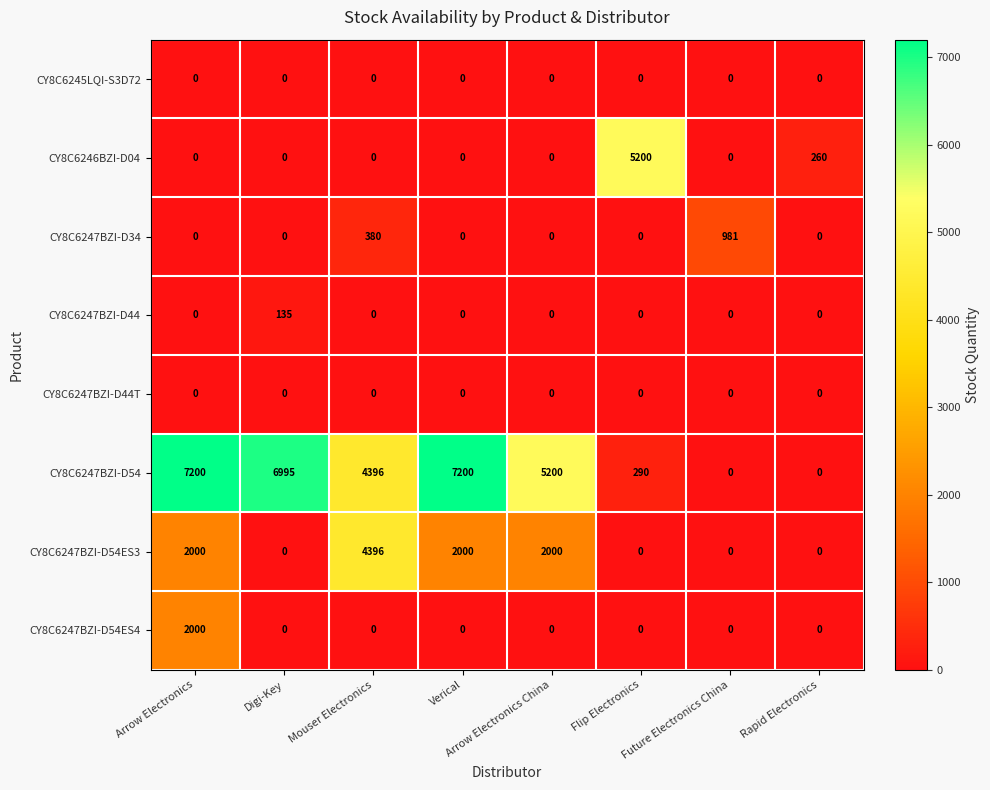

Which category has the highest value in the CY8C6246BZI-D04 series?

Flip Electronics